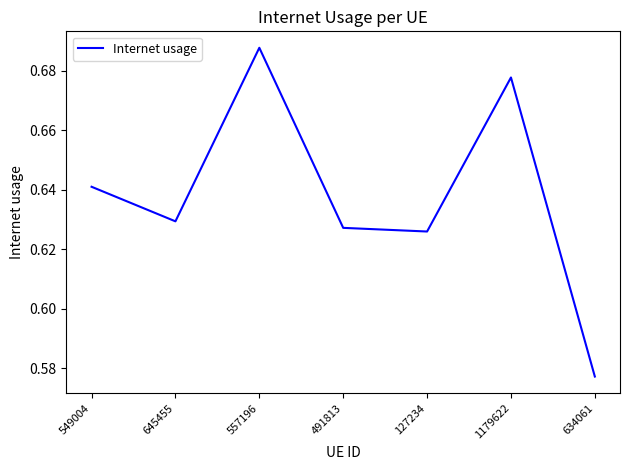

How many lines are shown in the chart?

1